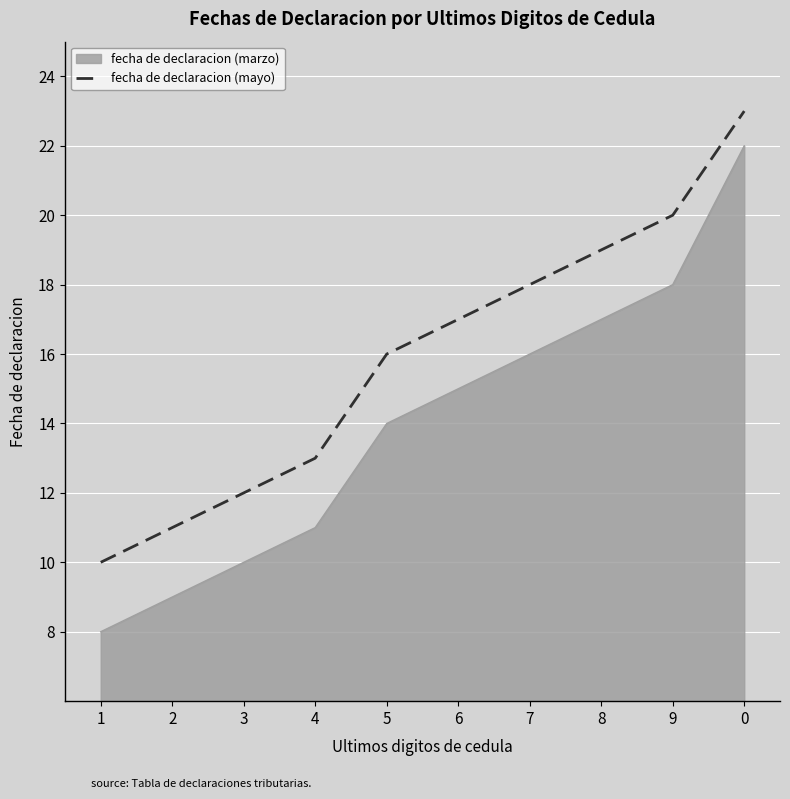

What position from the right is 6?

5